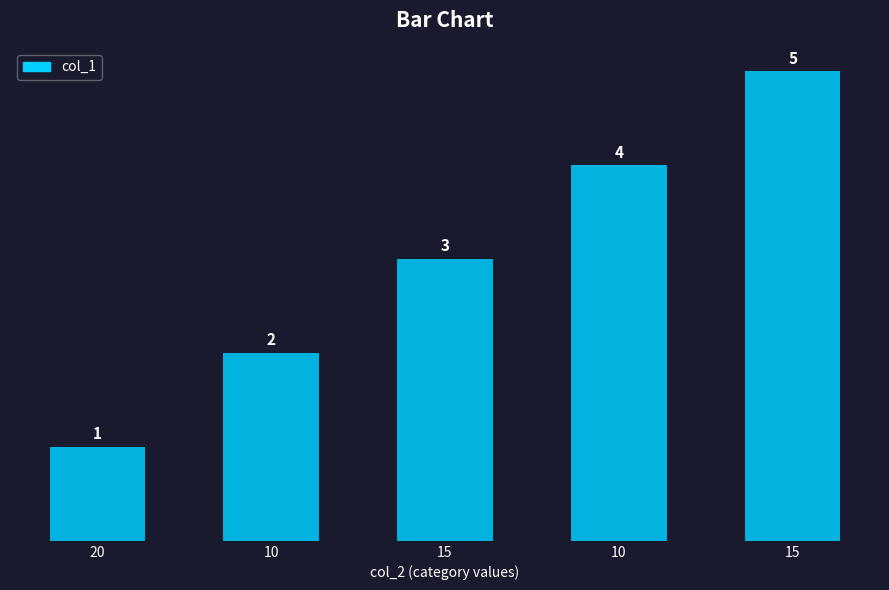

Rank the categories by value from highest to lowest.

15, 10, 15, 10, 20